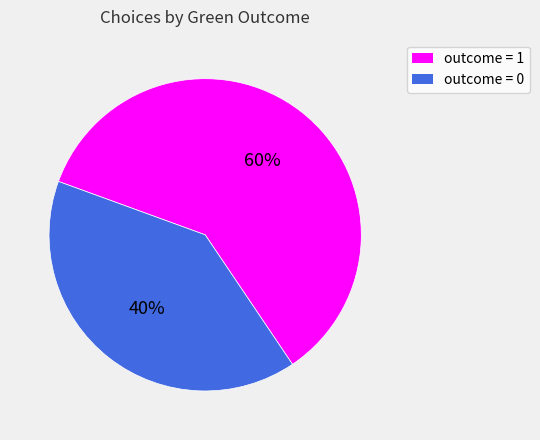

Is there any slice that represents more than half of the pie?

Yes